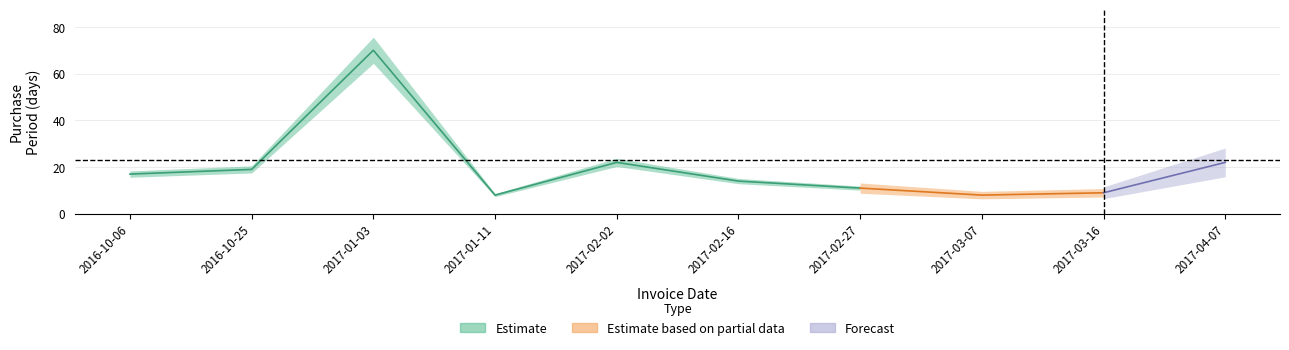

What is the sum of the values at 2017-04-07 and 2017-02-16?

36